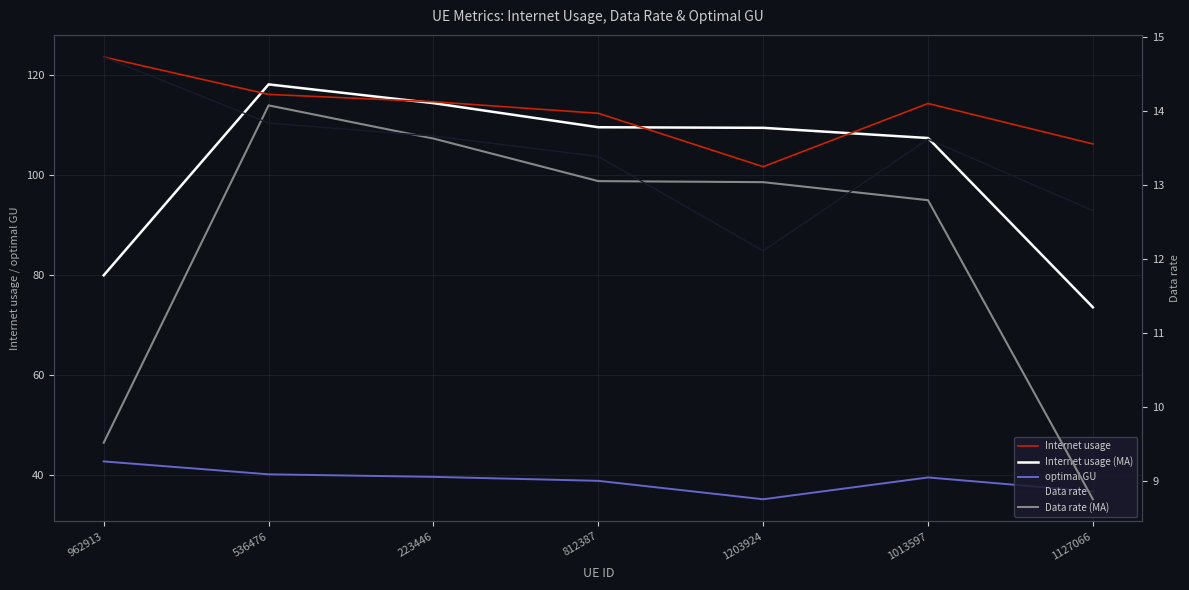

Rank the series by their maximum value, from lowest to highest.

Data rate (MA), Data rate, optimal GU, Internet usage (MA), Internet usage